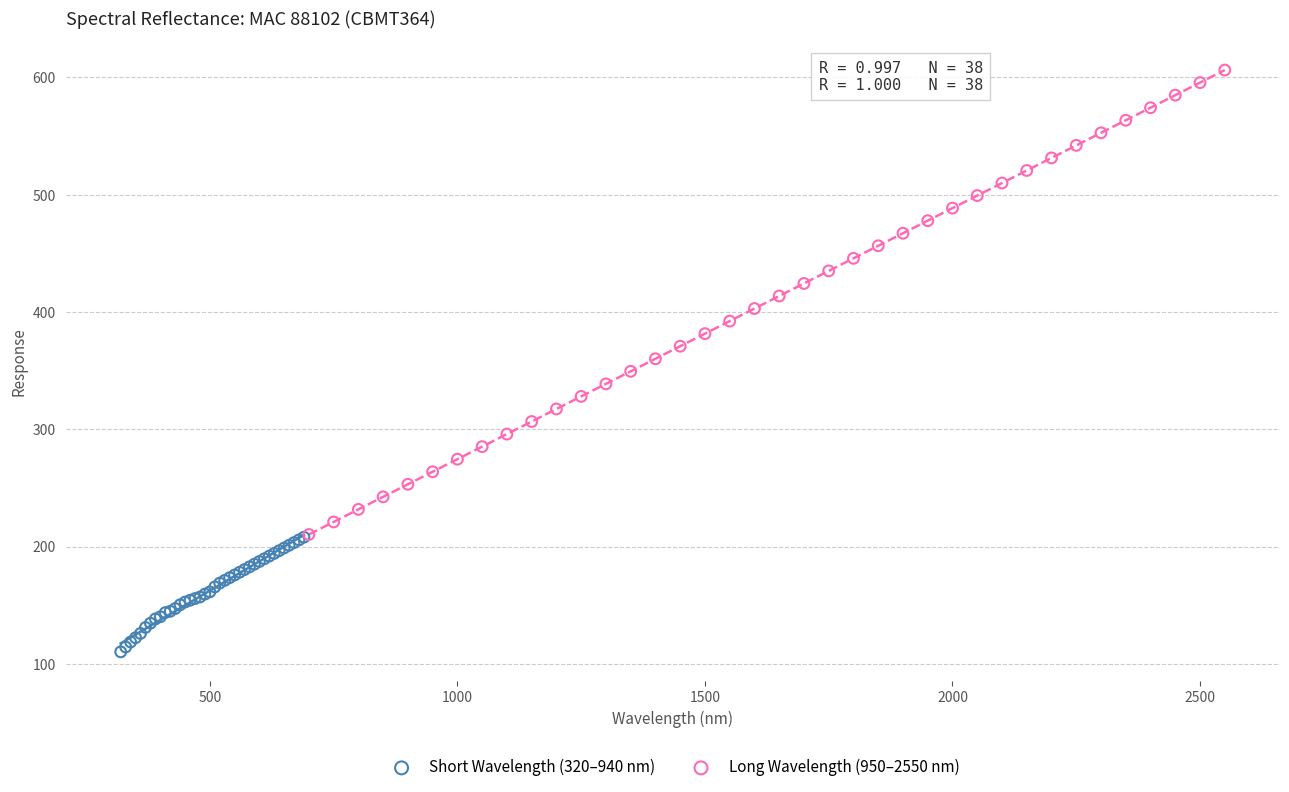

Which series reaches the minimum Y coordinate?

Short Wavelength (320–940 nm)